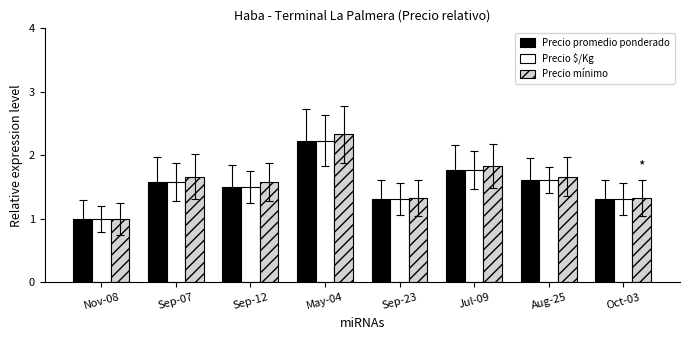

Is it true that Precio promedio ponderado equals 1.3 at Sep-23?

True